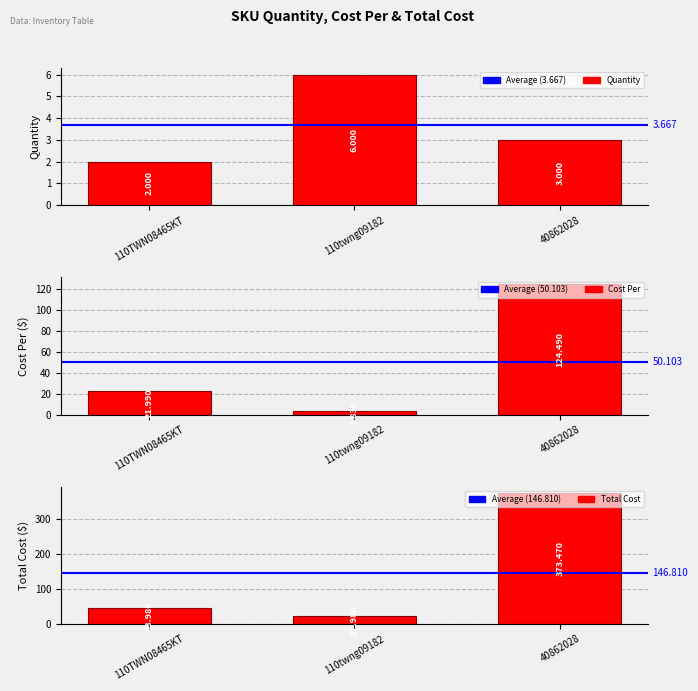

At which category is the sum across all series the highest?

40862028